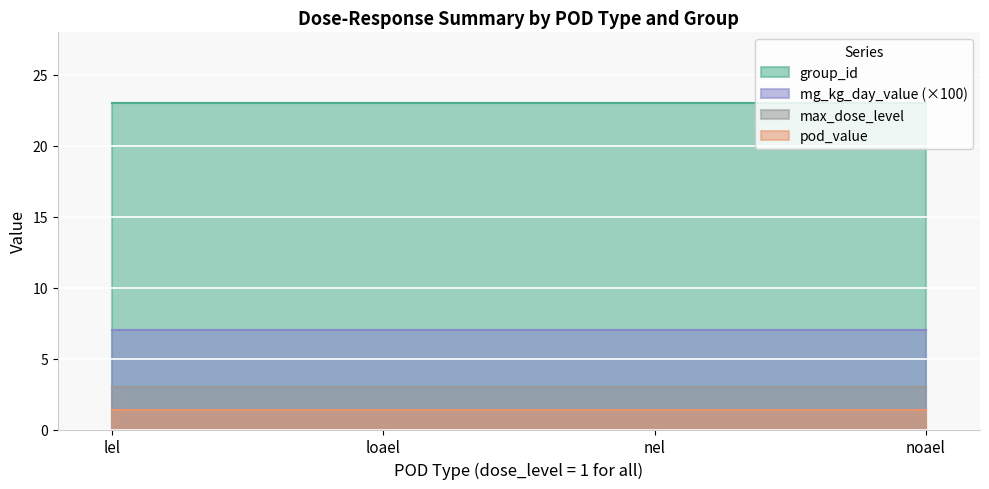

What are all the series names shown in the legend?

group_id, mg_kg_day_value (×100), max_dose_level, pod_value